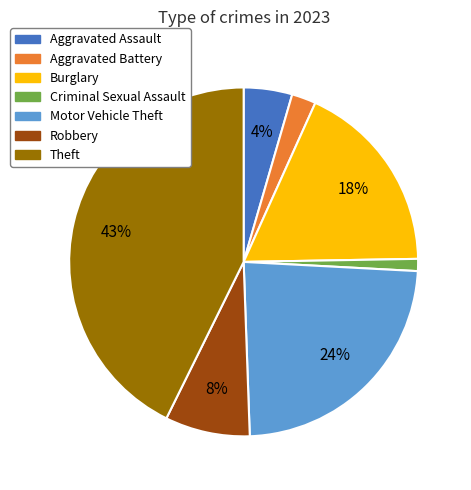

To the nearest percent, what is the difference between the Burglary and Theft slice percentages?

25%